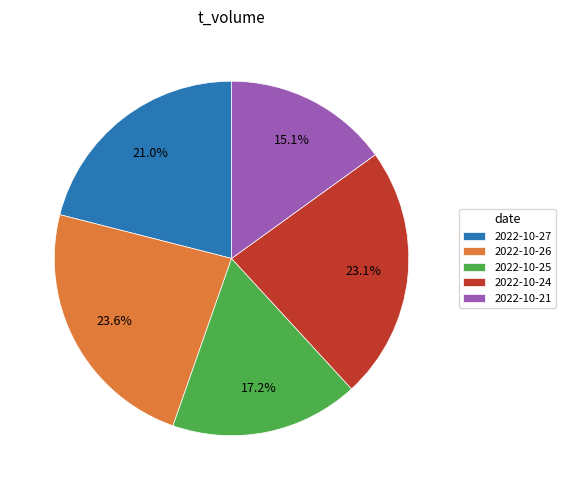

Is there a majority slice in this chart?

No